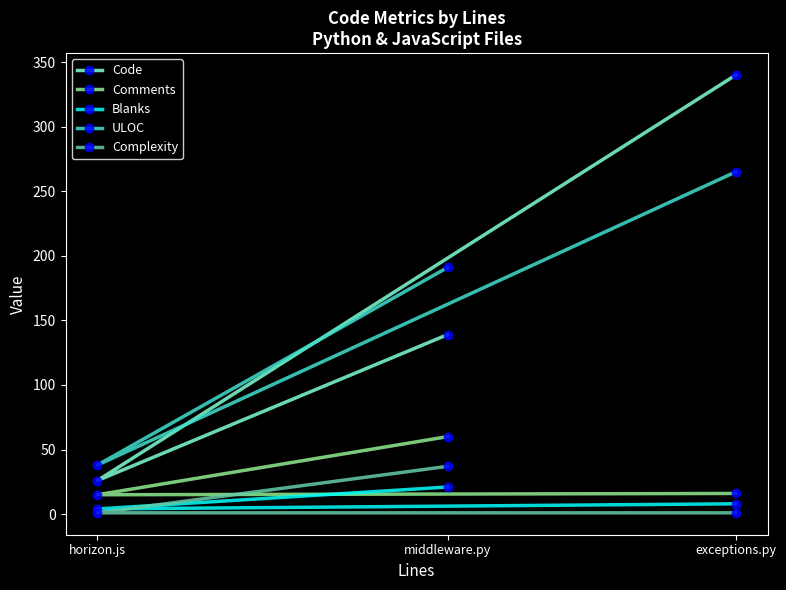

Which label corresponds to the largest value in the chart?

exceptions.py